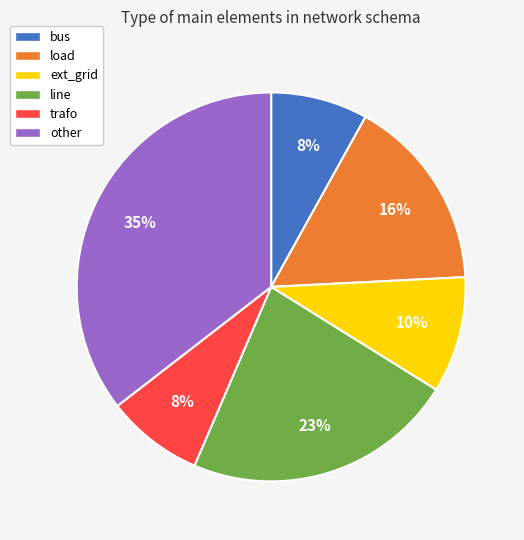

How many slices are in this pie chart?

6